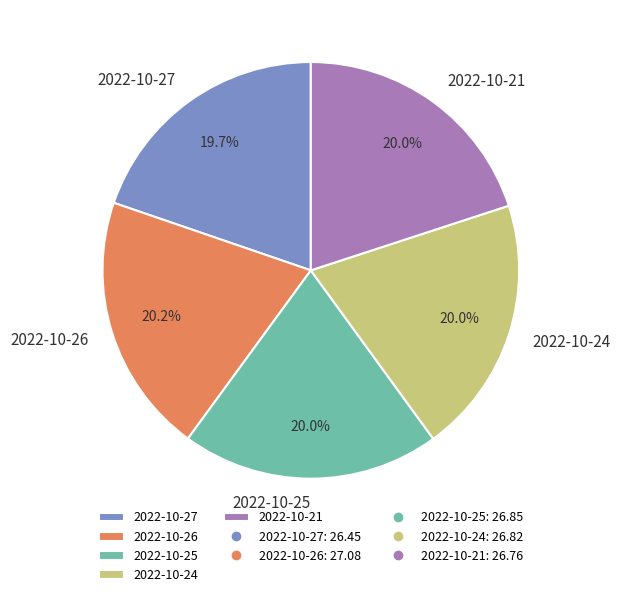

Does any single category account for the majority?

No